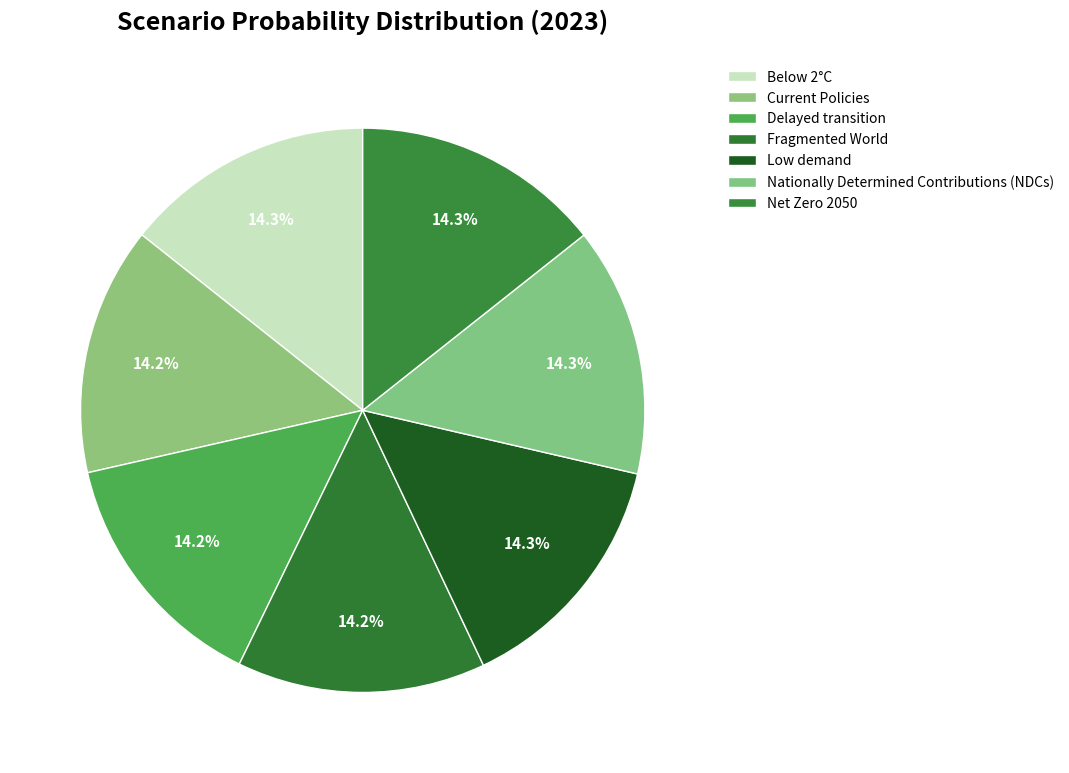

The Nationally Determined Contributions (NDCs) slice represents 14% of the pie. True or false?

True